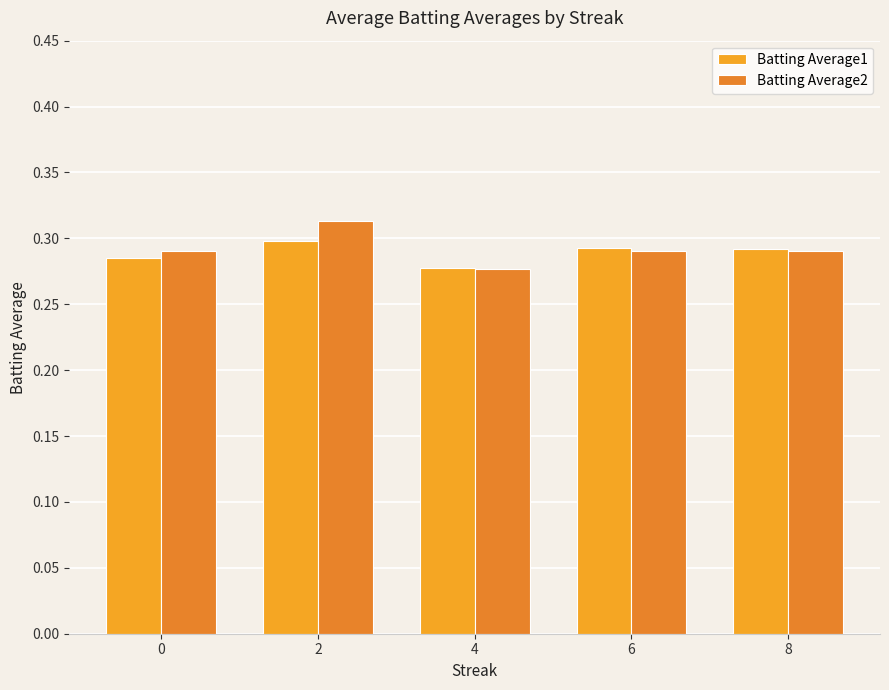

The value of Batting Average2 at 4 is 0.2. True or false?

False